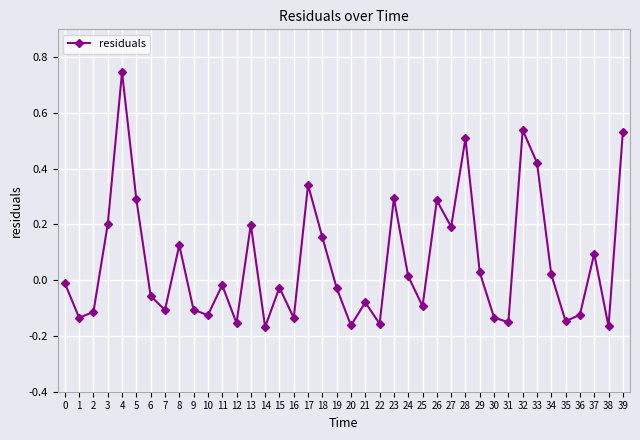

Is it true that the value at 10 is -0.1?

True